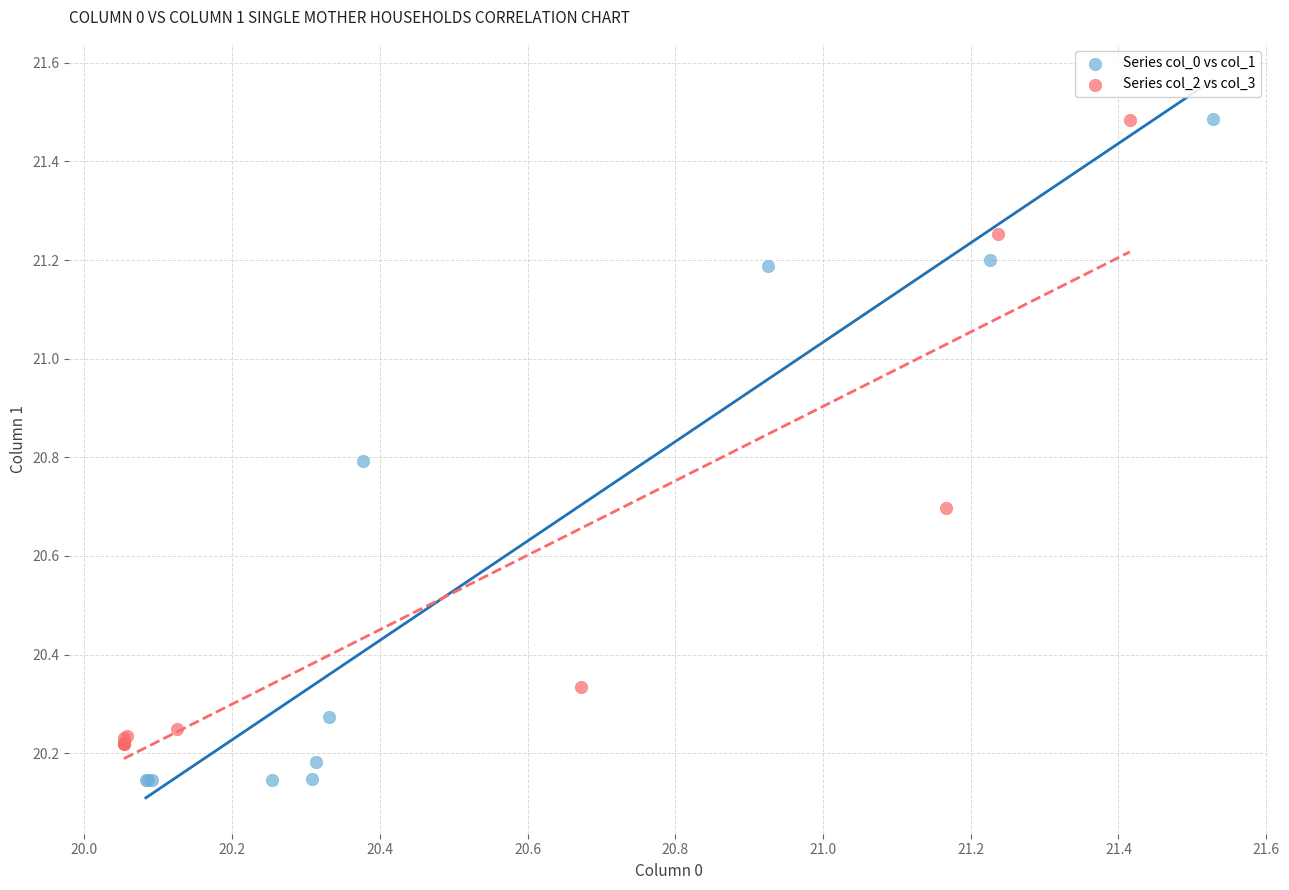

What are all the series names shown in the legend?

Series col_0 vs col_1, Series col_2 vs col_3